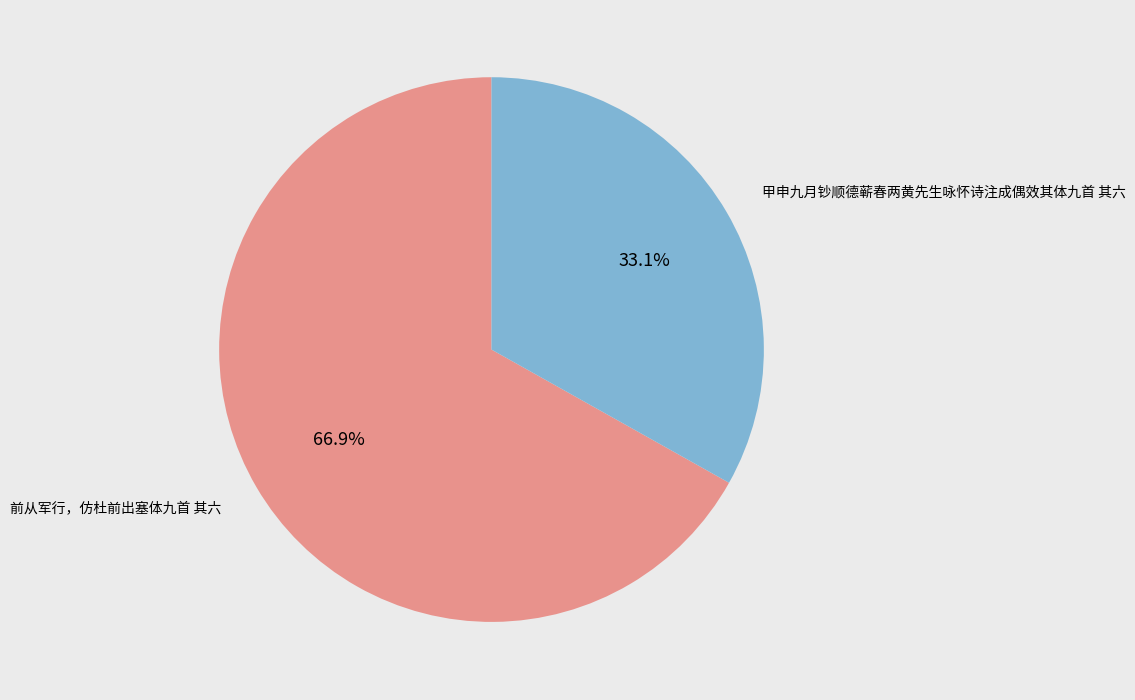

Does any single category account for the majority?

Yes